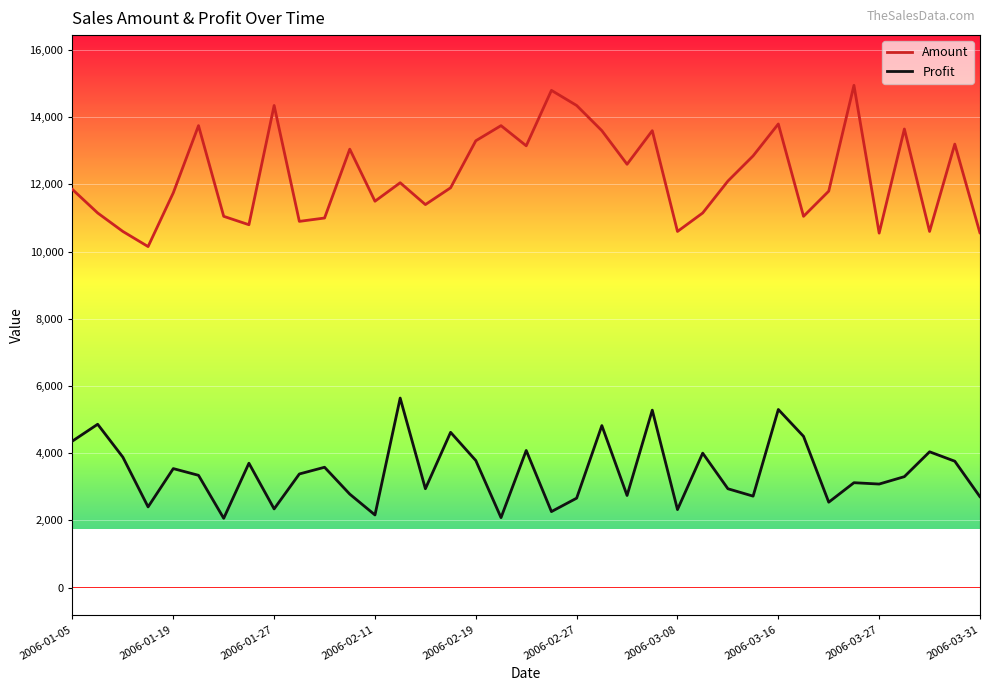

What is the difference between the maximum and minimum values in the Amount series?

4800